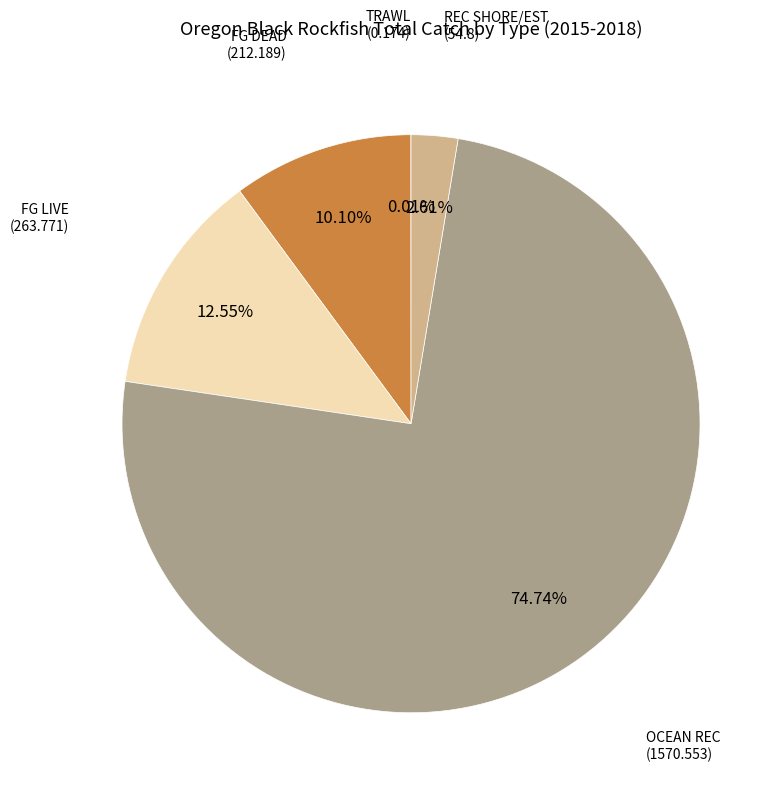

Which category has the biggest portion of the pie?

OCEAN REC